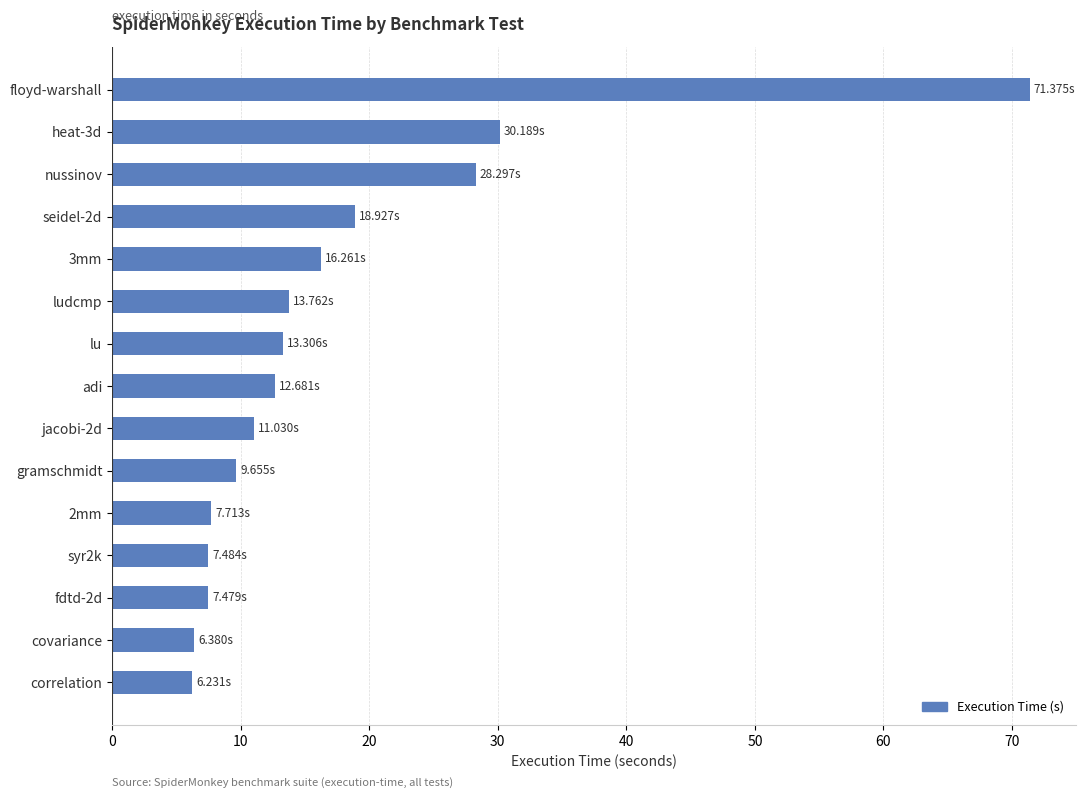

What is the label of the 15th bar from the bottom?

floyd-warshall